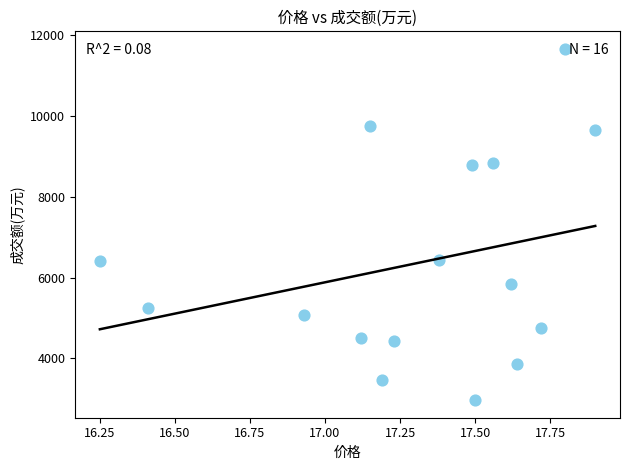

What is the range of Y values (max minus min)?

8689